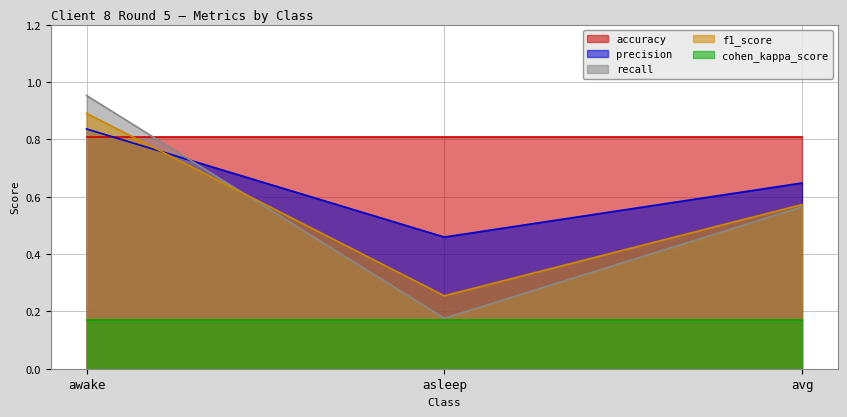

The accuracy series shows 0.8 at awake. True or false?

True